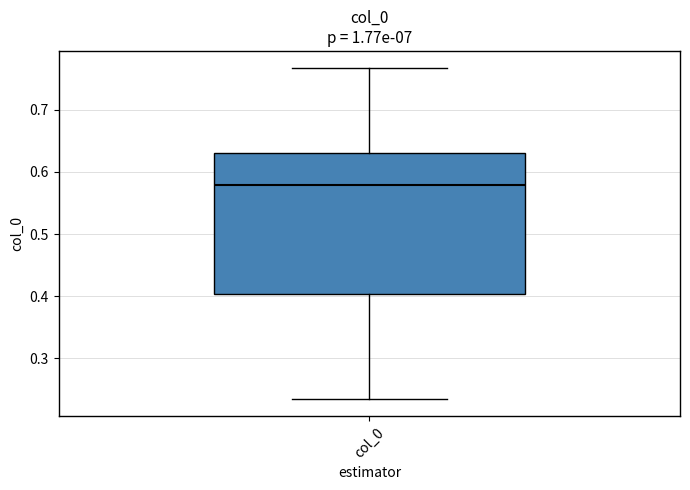

Read this box plot against the y-axis: the position of the median line, the range covered by the box, and the ends of both whiskers. The values are not printed on the chart, so give them approximately, as read against the axis.

median 0.58, box 0.40 to 0.63, whiskers 0.23 to 0.77